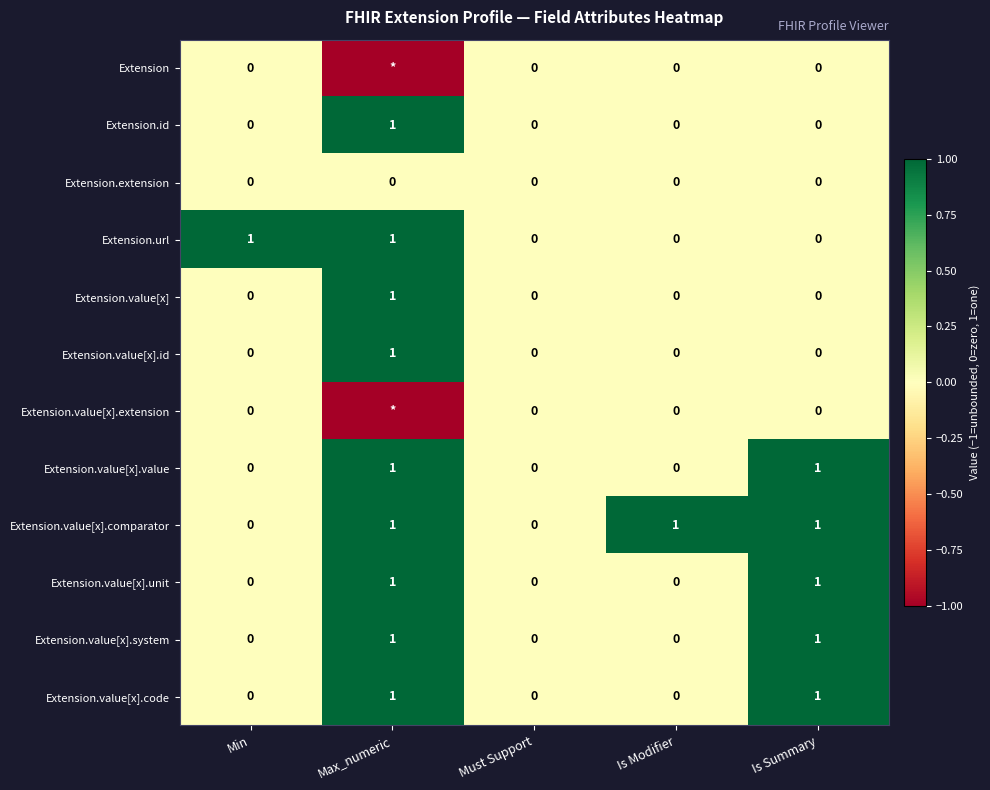

Between Is Modifier and Min, which is larger?

Is Modifier